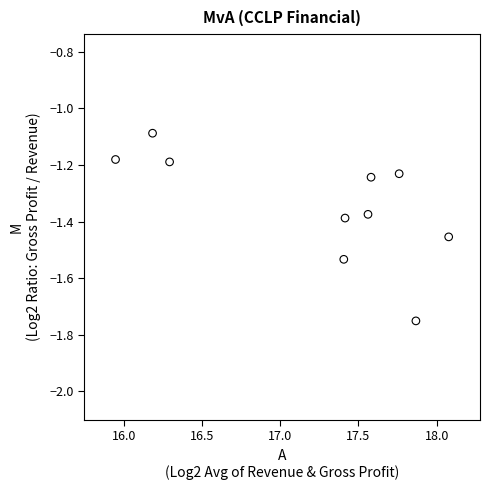

What Y value in the scatter plot is closest to -1?

-1.1